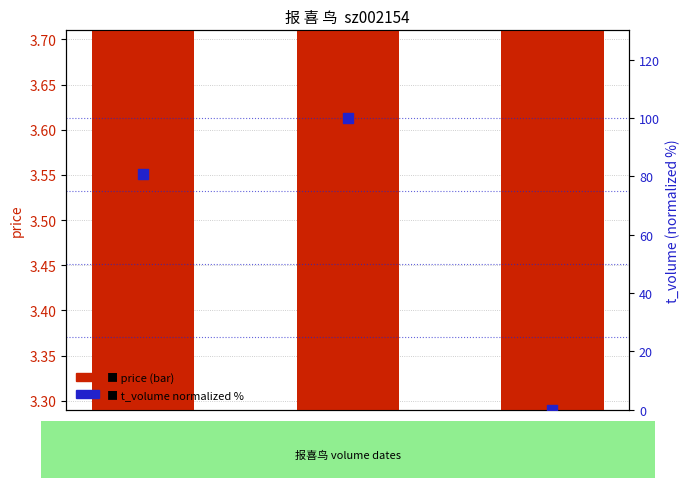

What are all the series names shown in the legend?

price, t_volume